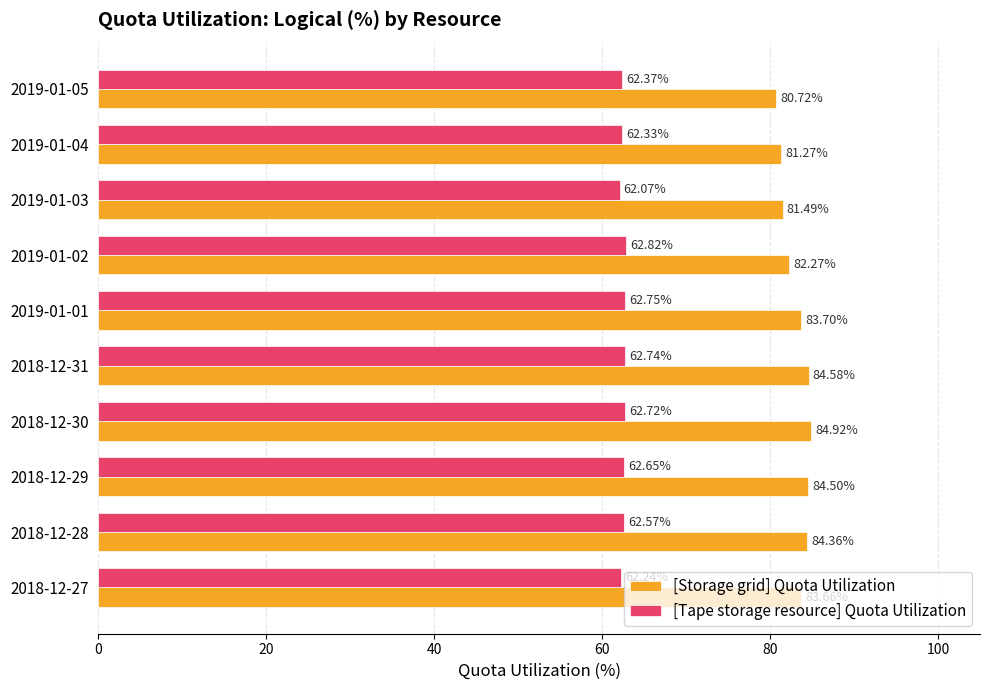

Is the value of [Tape storage resource] Quota Utilization at 2019-01-02 greater than the value of [Storage grid] Quota Utilization at 2019-01-04?

No